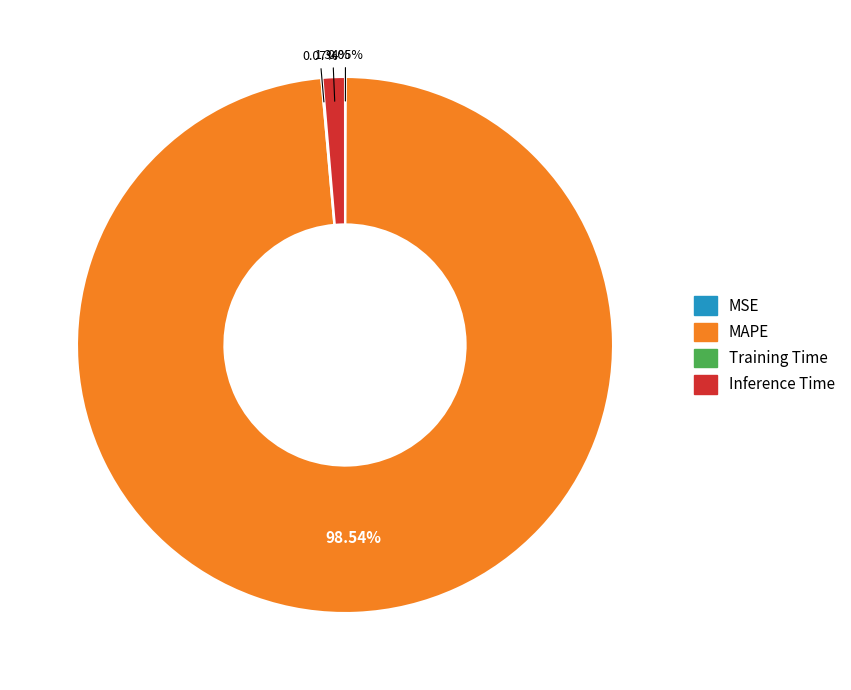

Does any single category account for the majority?

Yes